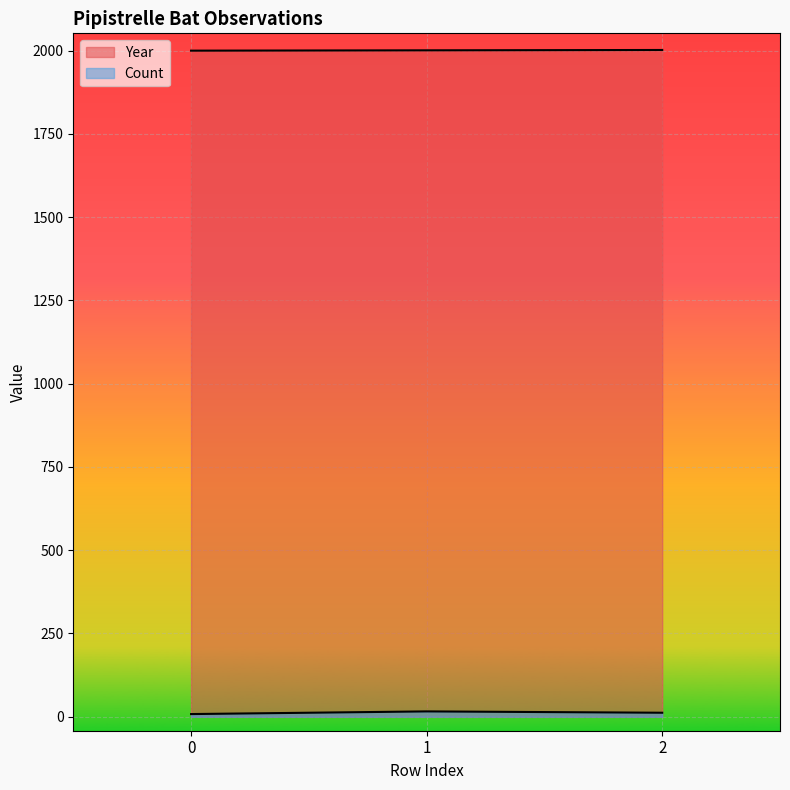

What is the lowest value of the Year series?

2000